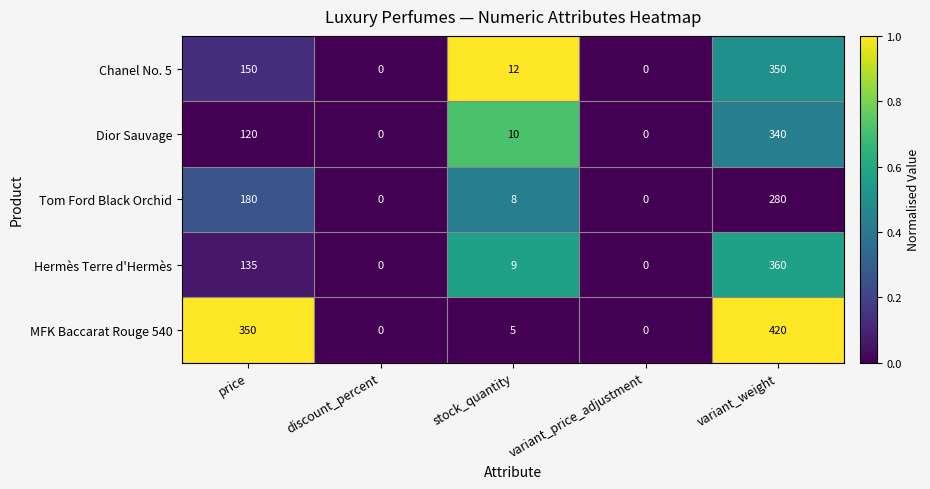

At which category is the sum across all series the highest?

variant_weight